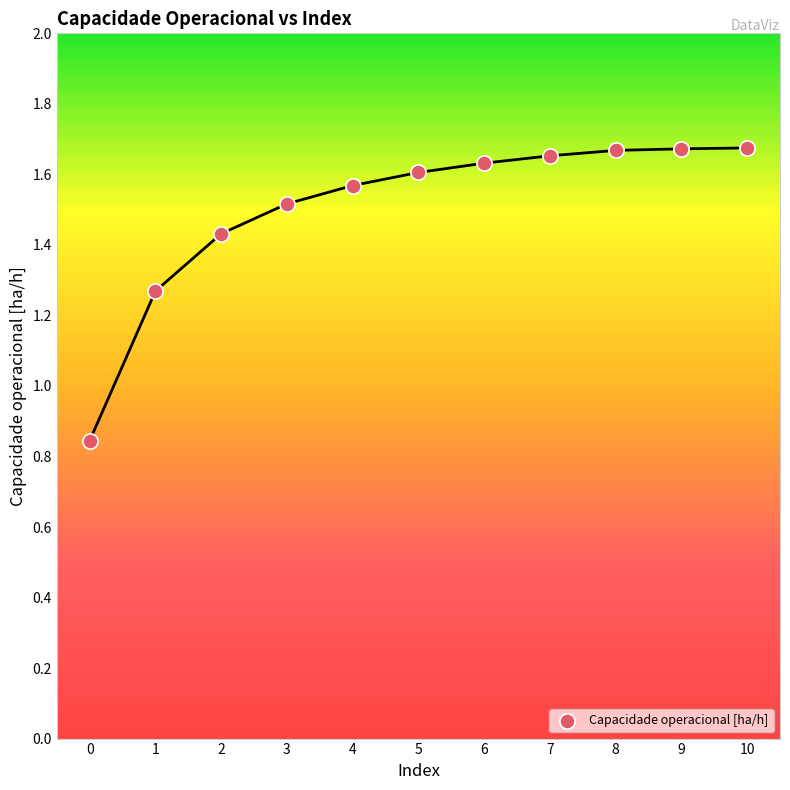

What is the average Y value?

1.5